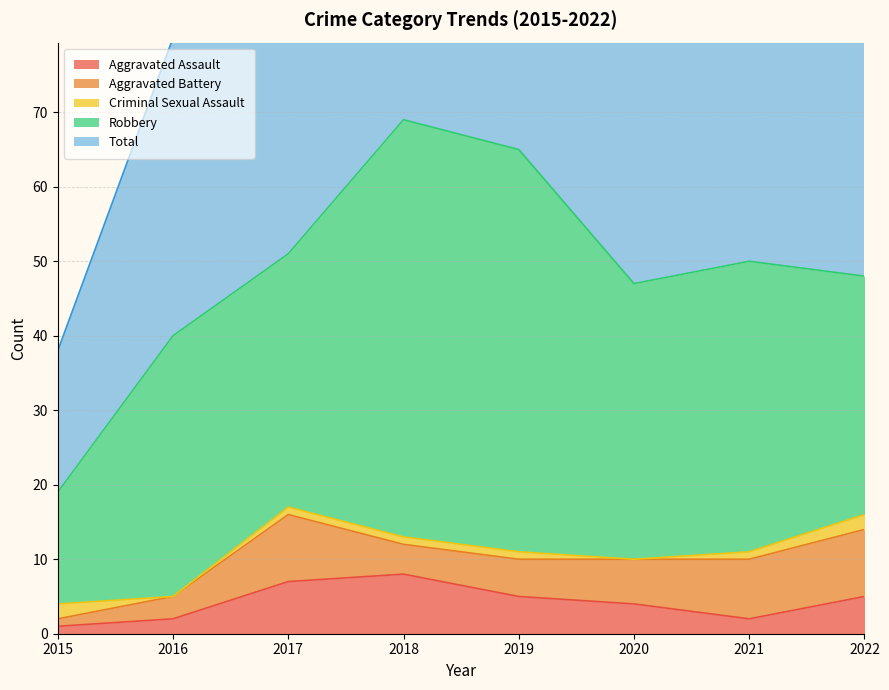

Between 2019 and 2015, which is larger?

2019